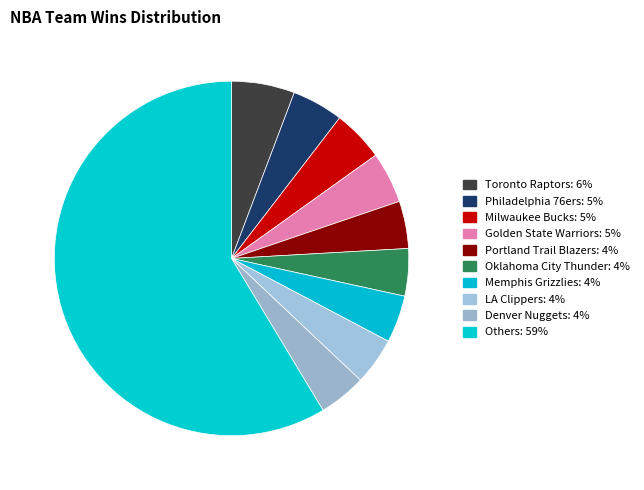

Which slice is the largest?

Toronto Raptors